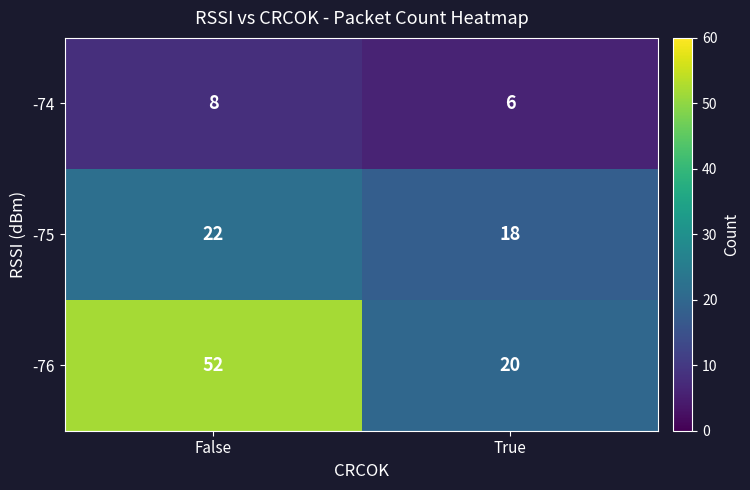

Read the -75 value at False.

22